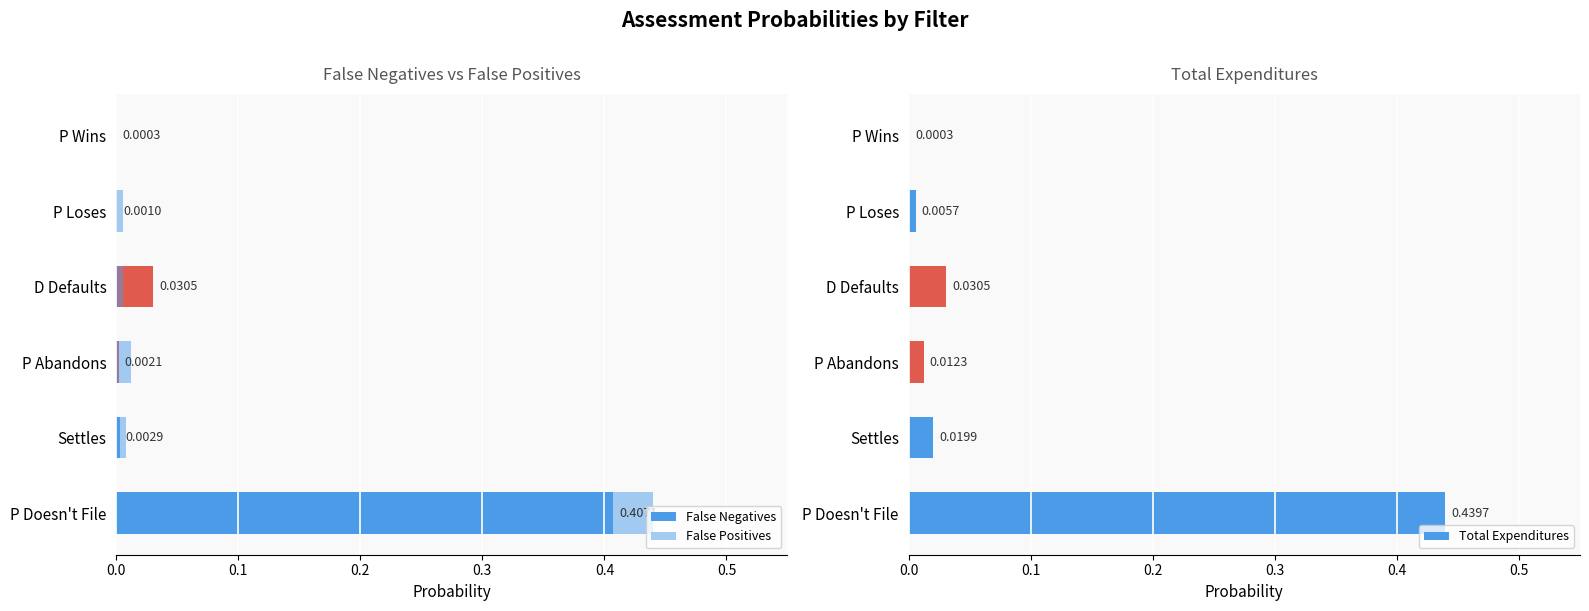

At how many categories does at least one series exceed 0?

6